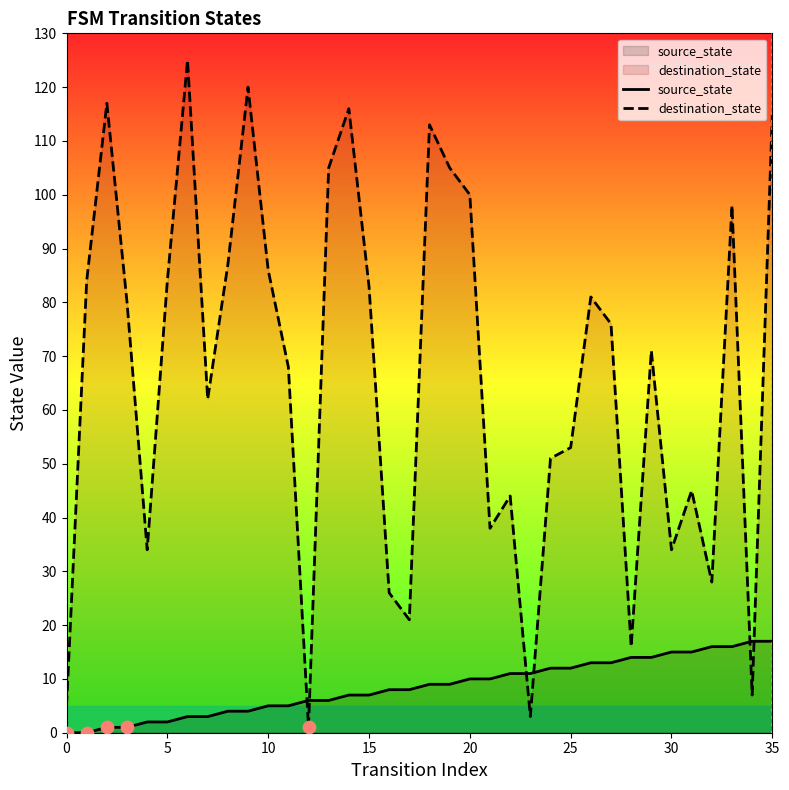

What is the total value across all series at 0?

5